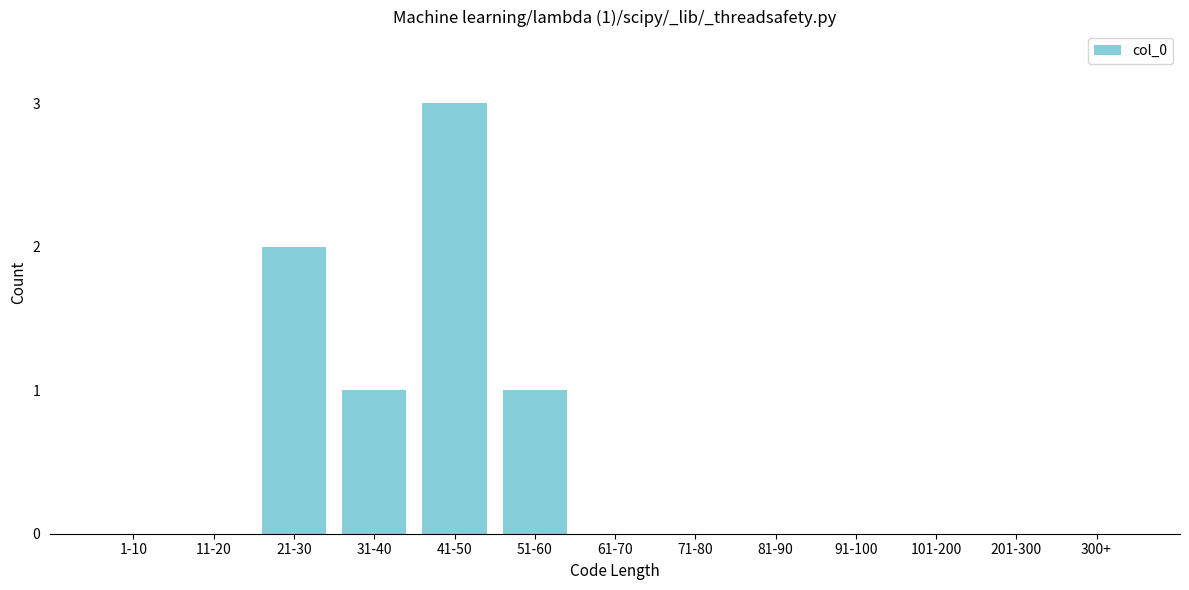

Reading right to left, transcribe all the data shown in this chart.

300+=0	201-300=0	101-200=0	91-100=0	81-90=0	71-80=0	61-70=0	51-60=1	41-50=3	31-40=1	21-30=2	11-20=0	1-10=0